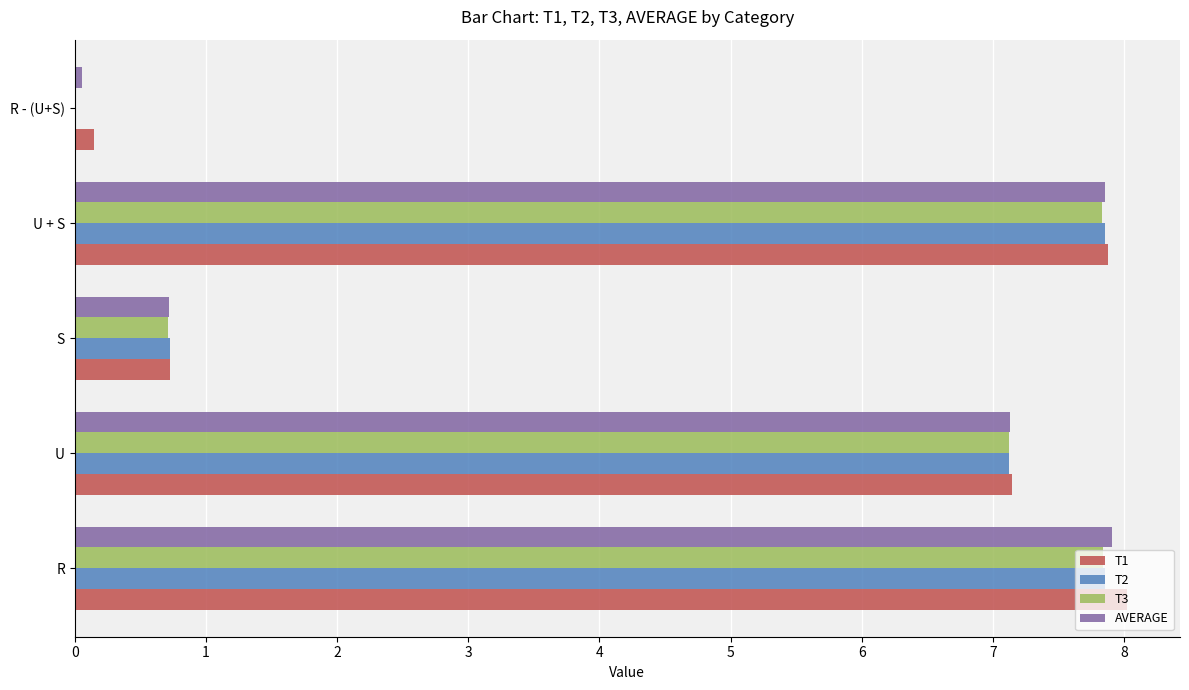

At which label is T2 closest to 3?

S